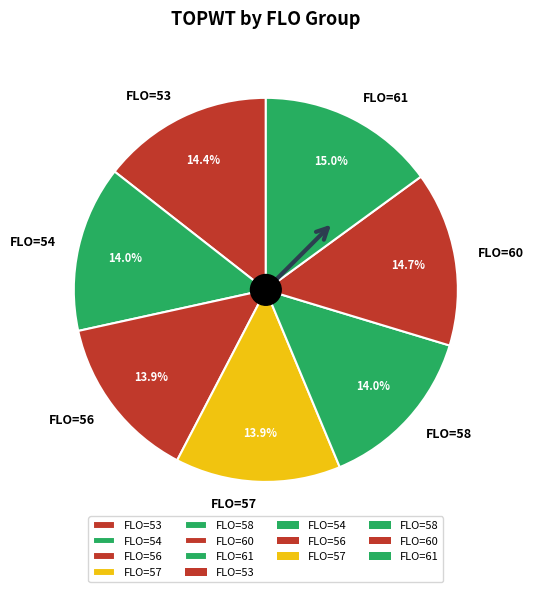

Does FLO=60 represent more than half of the total?

No